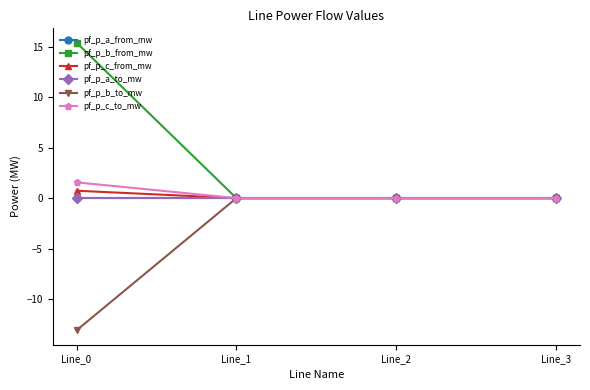

What is the average value of the pf_p_b_from_mw series?

3.8